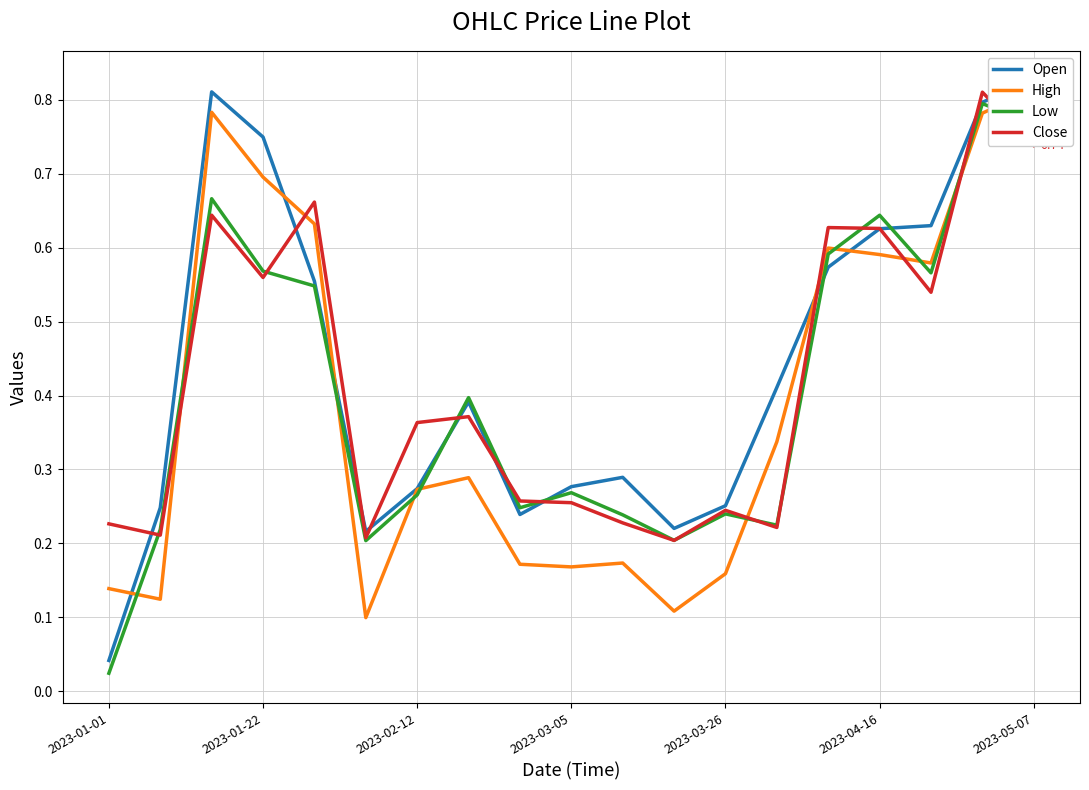

What is the minimum value for Close?

0.2